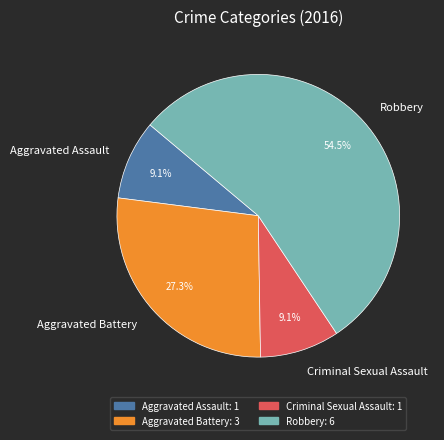

Is the sum of Robbery and Aggravated Assault greater than half?

Yes